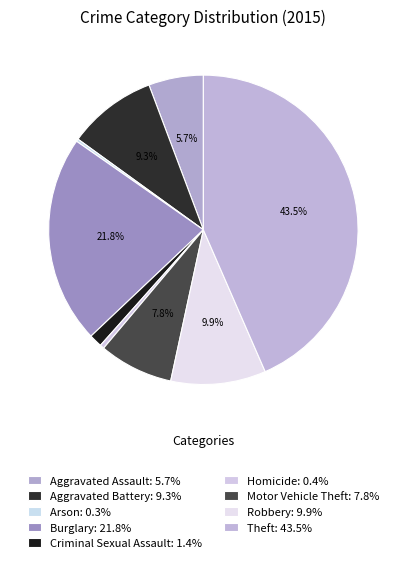

Rank the categories by value from highest to lowest.

Theft, Burglary, Robbery, Aggravated Battery, Motor Vehicle Theft, Aggravated Assault, Criminal Sexual Assault, Homicide, Arson